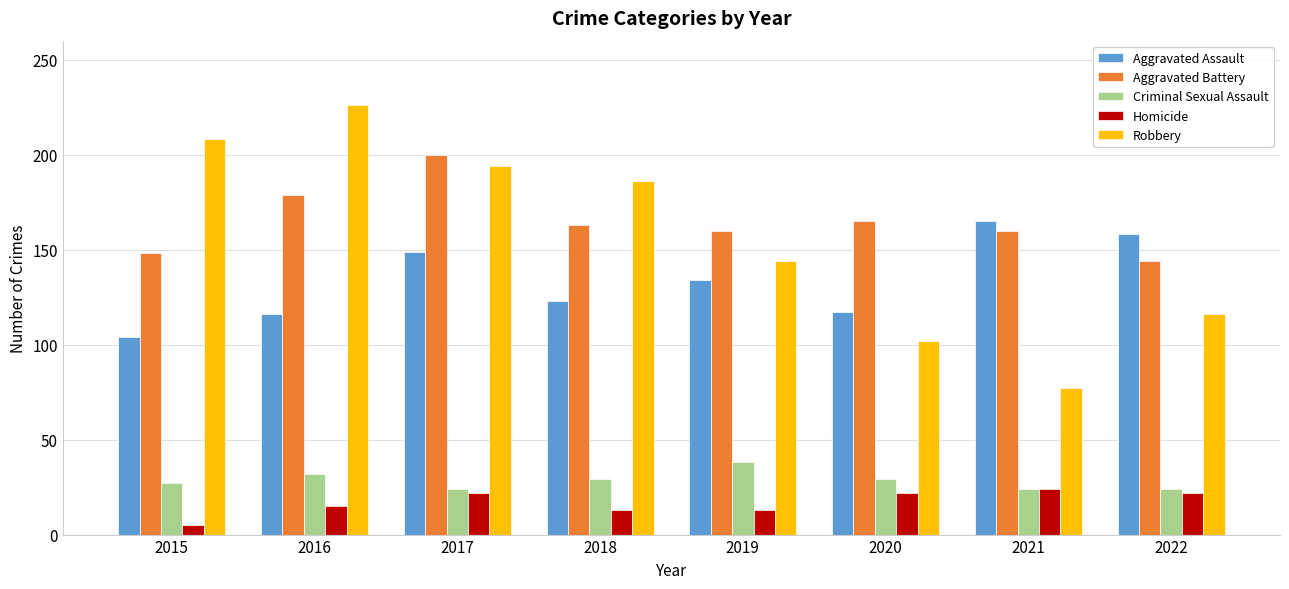

How many bars are there in each group?

5